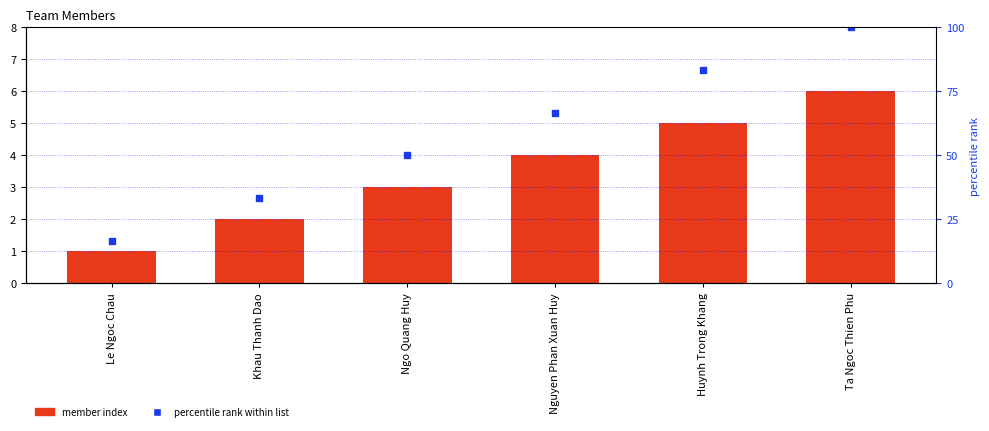

Is the value of percentile rank within list at Ngo Quang Huy greater than the value of No (Member Index) at Huynh Trong Khang?

Yes